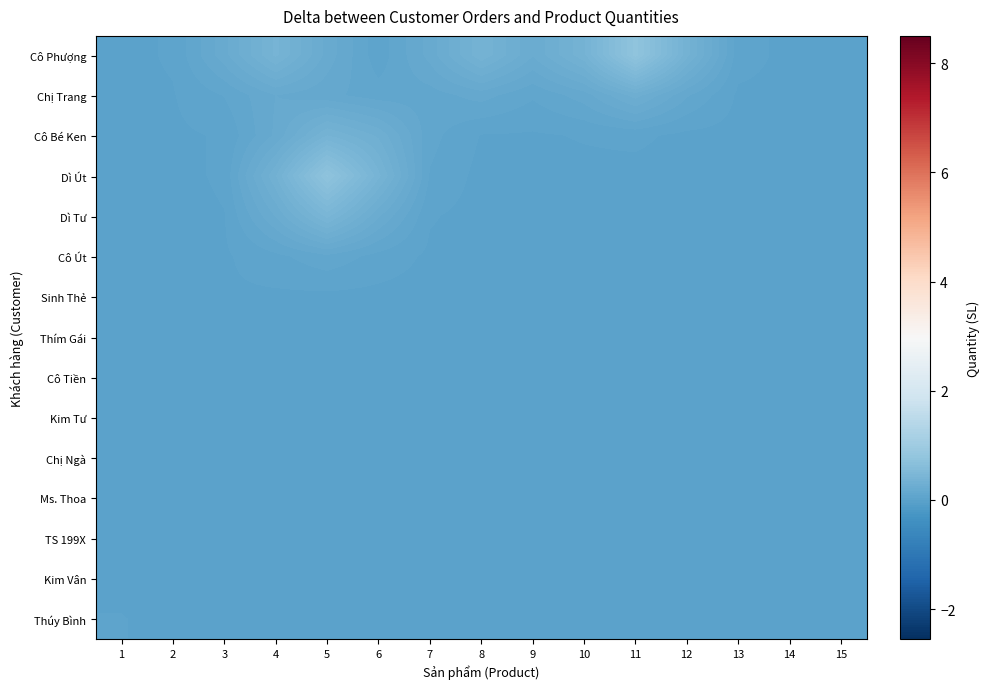

Rank the series by their maximum value, from highest to lowest.

row_0, row_3, row_4, row_2, row_1, row_5, row_14, row_10, row_8, row_6, row_13, row_9, row_11, row_12, row_7